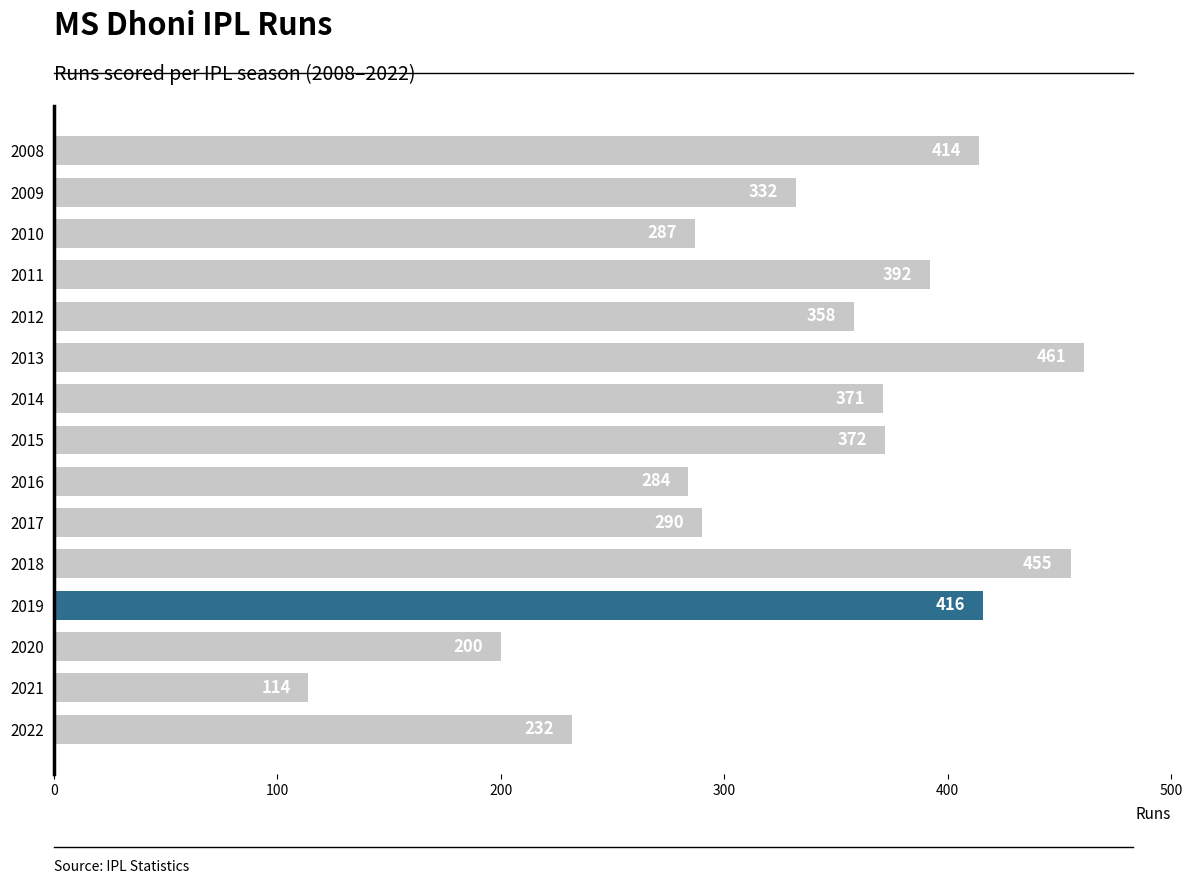

Count the number of data series in this chart.

1